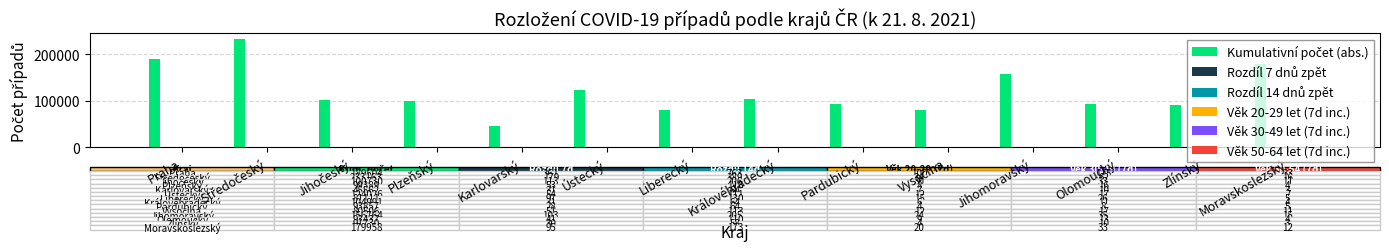

Which series has the largest total across all categories?

Kumulativní počet (abs.)